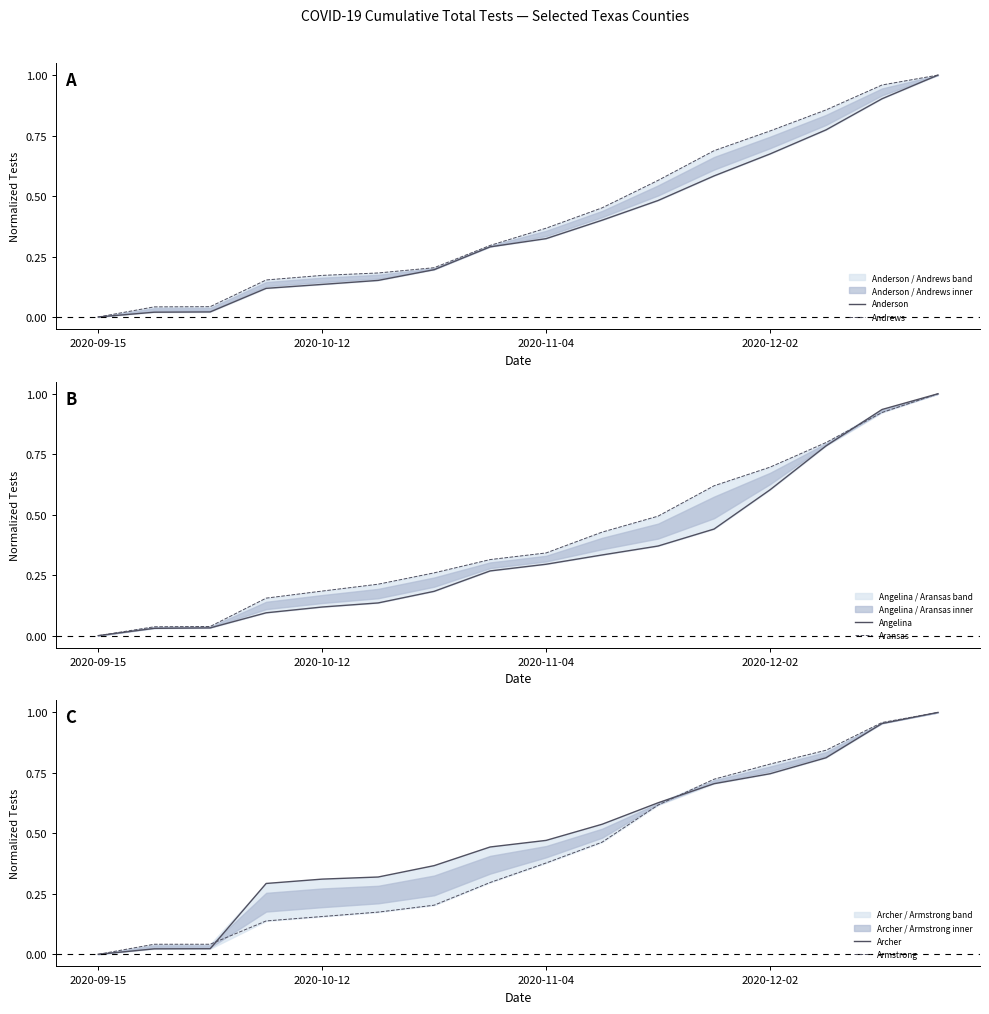

The Andrews series shows 1.6 at 15. True or false?

False